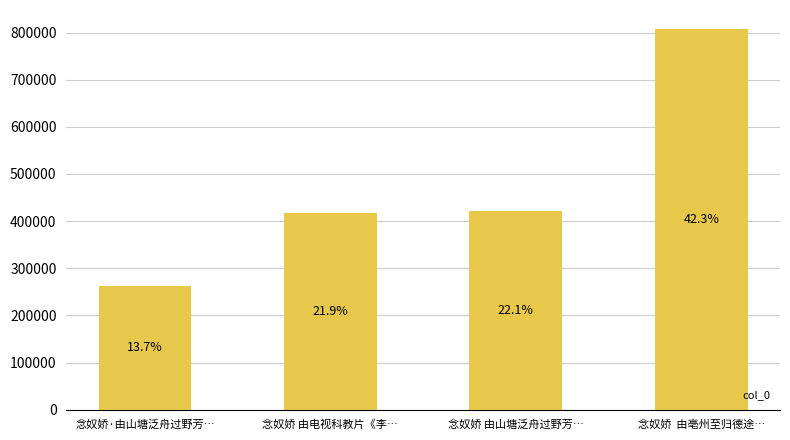

At which label does the data first exceed 421190?

念奴娇  由亳州至归德途…